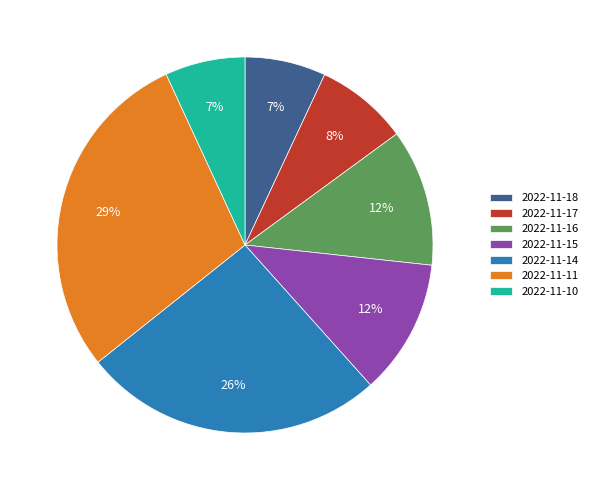

To the nearest percent, what portion does 2022-11-16 represent?

12%